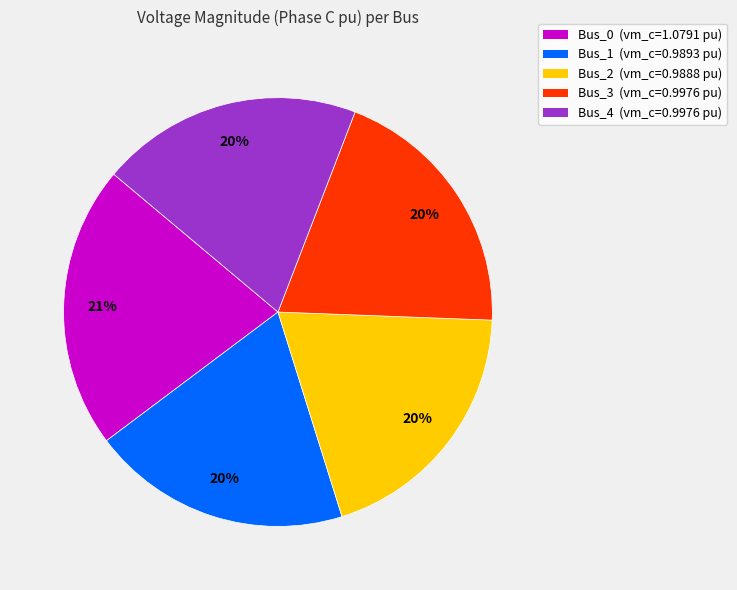

Is there a majority slice in this chart?

No